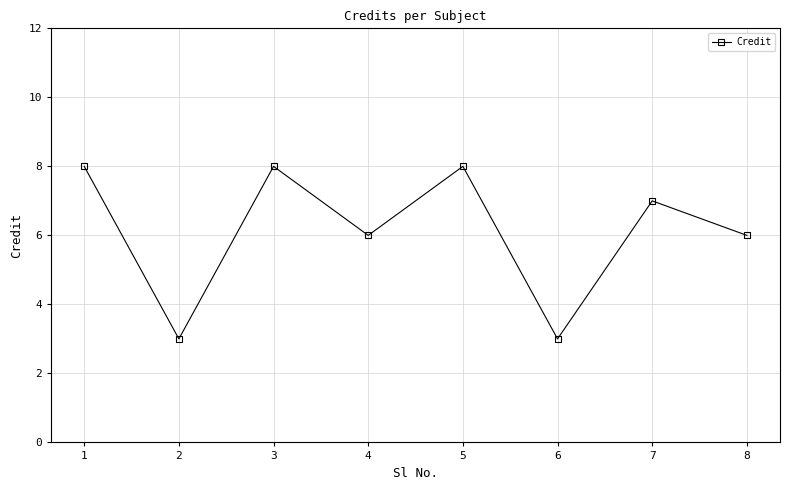

How many distinct data groups are displayed?

1